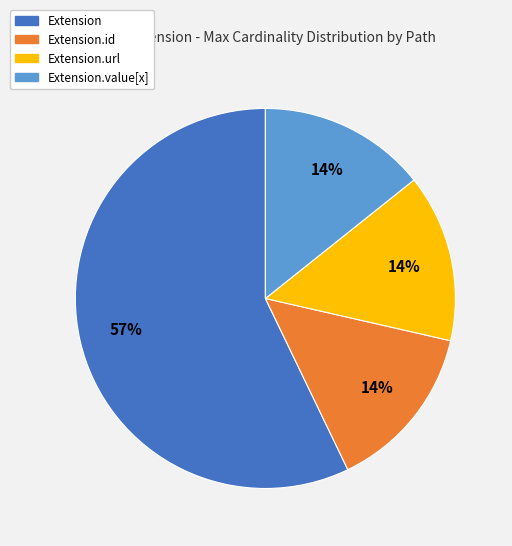

Does Extension represent more than half of the total?

Yes